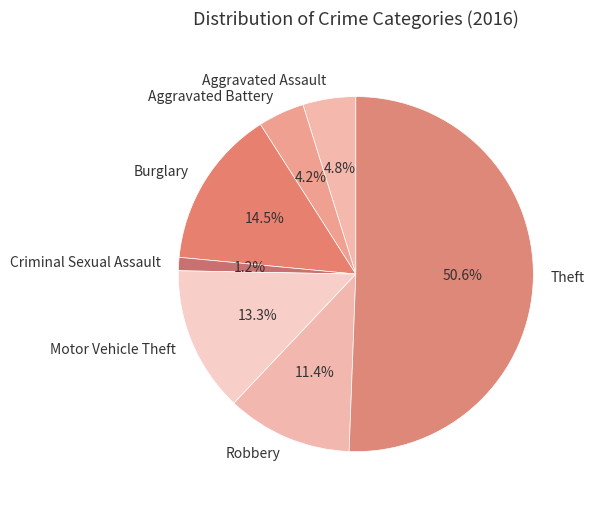

Count the number of slices in the pie.

7